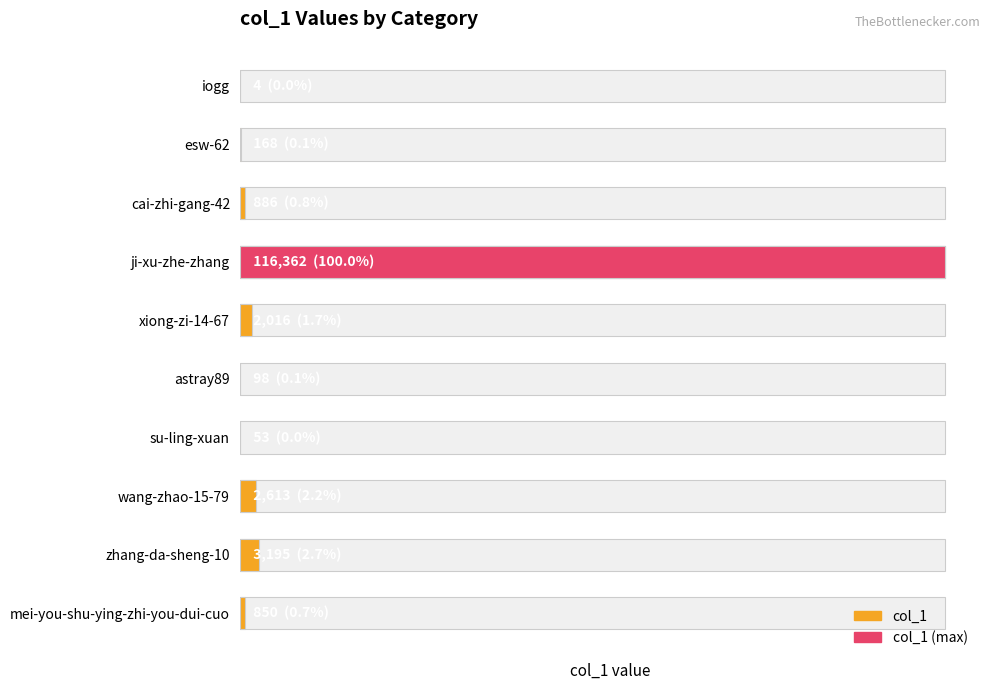

What is the sum of the values at xiong-zi-14-67 and mei-you-shu-ying-zhi-you-dui-cuo?

2866